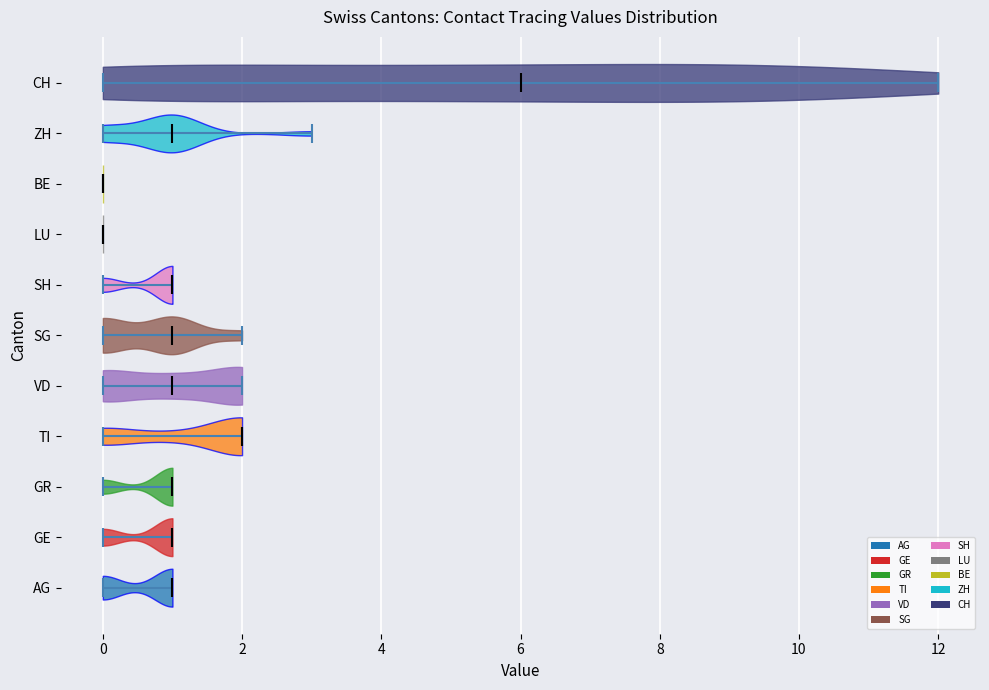

Reading bottom to top, read every violin against the x-axis: where its median line is, and the lowest and highest points it reaches. The values are not printed on the chart, so give them approximately, as read against the axis.

AG: median line 1, lowest point 0, highest point 1
GE: median line 1, lowest point 0, highest point 1
GR: median line 1, lowest point 0, highest point 1
TI: median line 2, lowest point 0, highest point 2
VD: median line 1, lowest point 0, highest point 2
SG: median line 1, lowest point 0, highest point 2
SH: median line 1, lowest point 0, highest point 1
LU: median line 0, lowest point 0, highest point 0
BE: median line 0, lowest point 0, highest point 0
ZH: median line 1, lowest point 0, highest point 3
CH: median line 6, lowest point 0, highest point 12